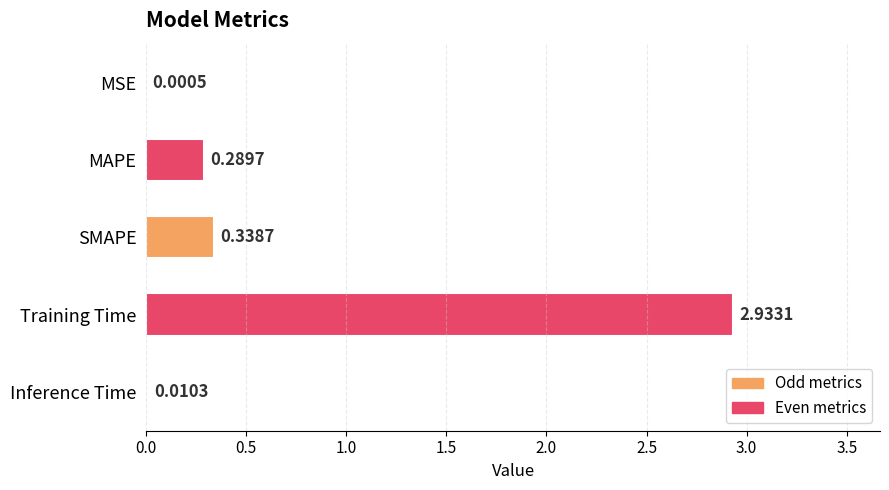

What is the sum of all values?

3.6